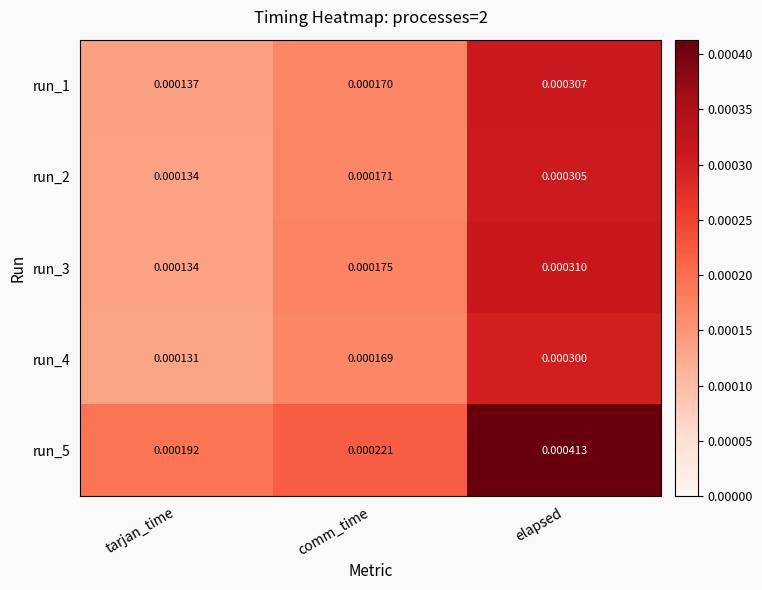

At which category does the chart reach its minimum across all series?

tarjan_time